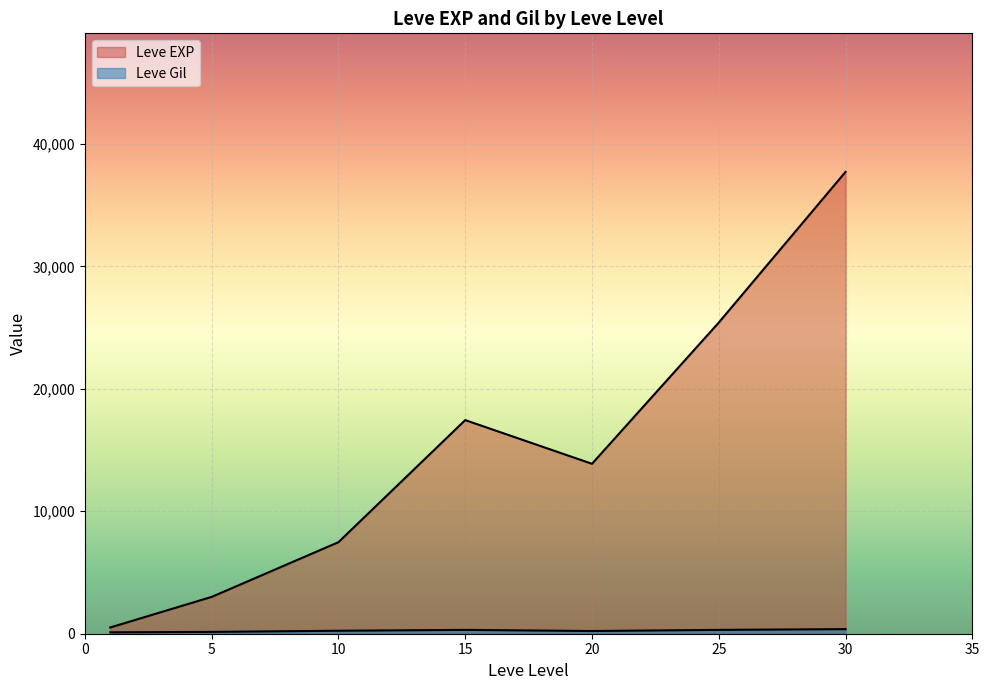

What is the difference between the maximum and minimum values in the Leve Gil series?

427